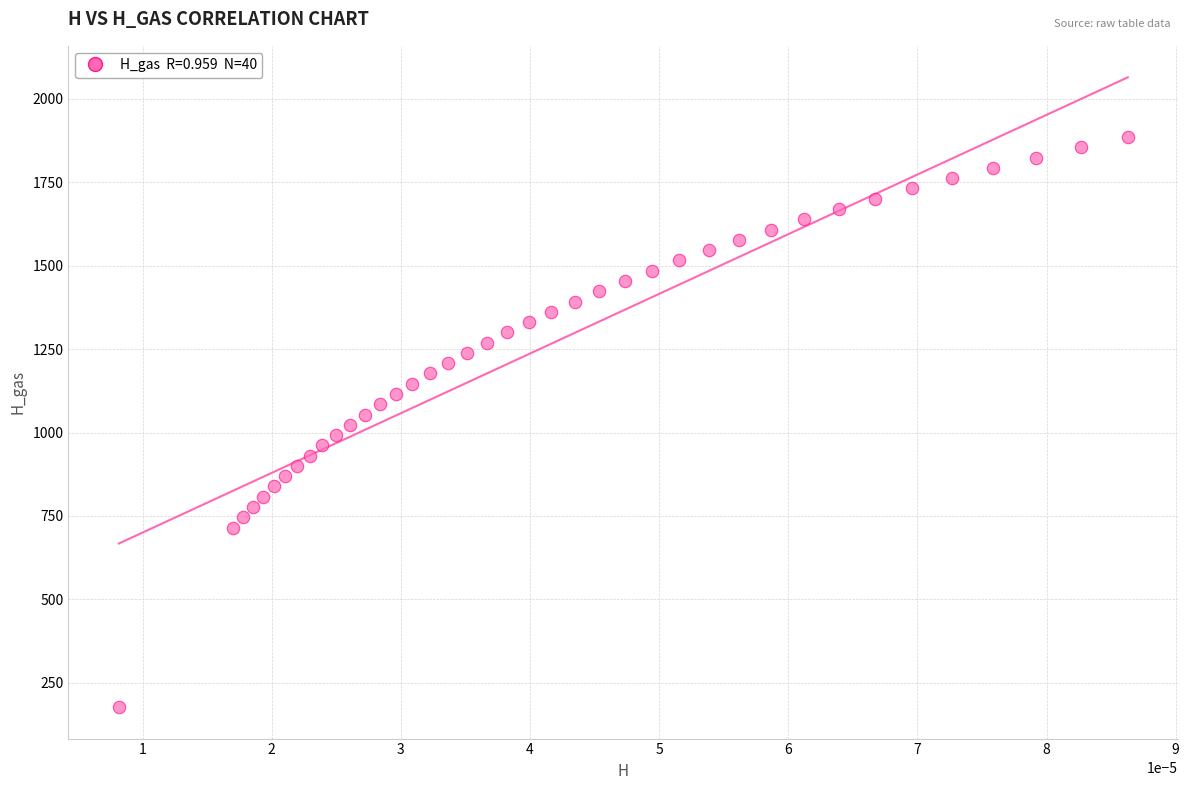

What is the range of Y values (max minus min)?

1708.2